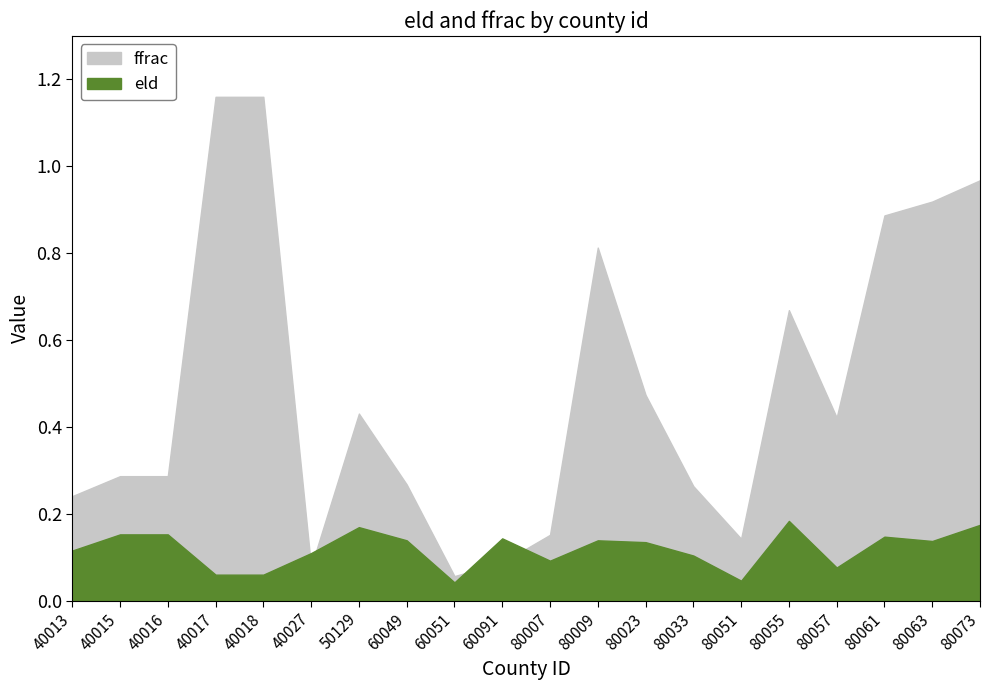

What are all the series names shown in the legend?

eld, ffrac